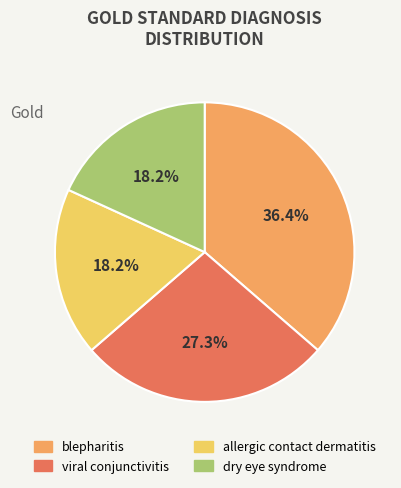

Is the sum of dry eye syndrome and blepharitis greater than half?

Yes